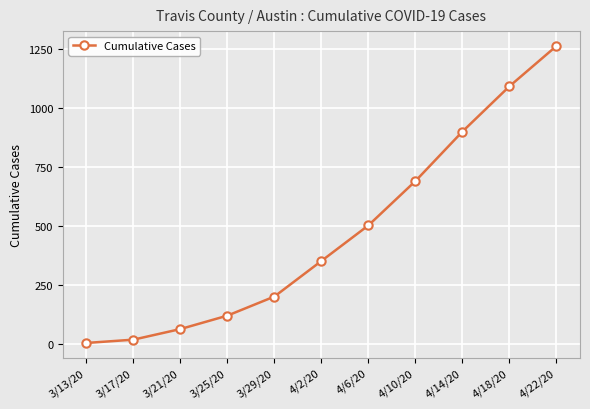

Reading left to right, what are all the values shown in this chart?

3	17	62	119	200	351	502	690	900	1092	1263